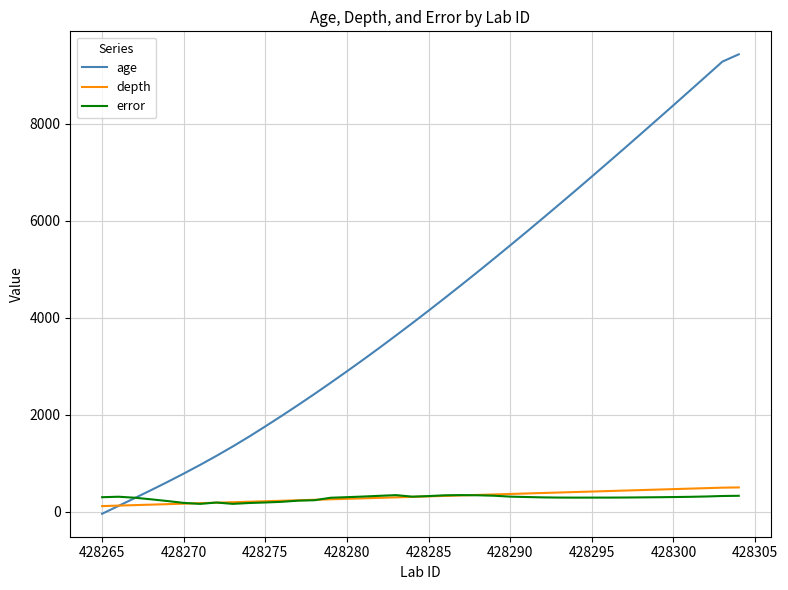

Which series has the largest total across all categories?

age